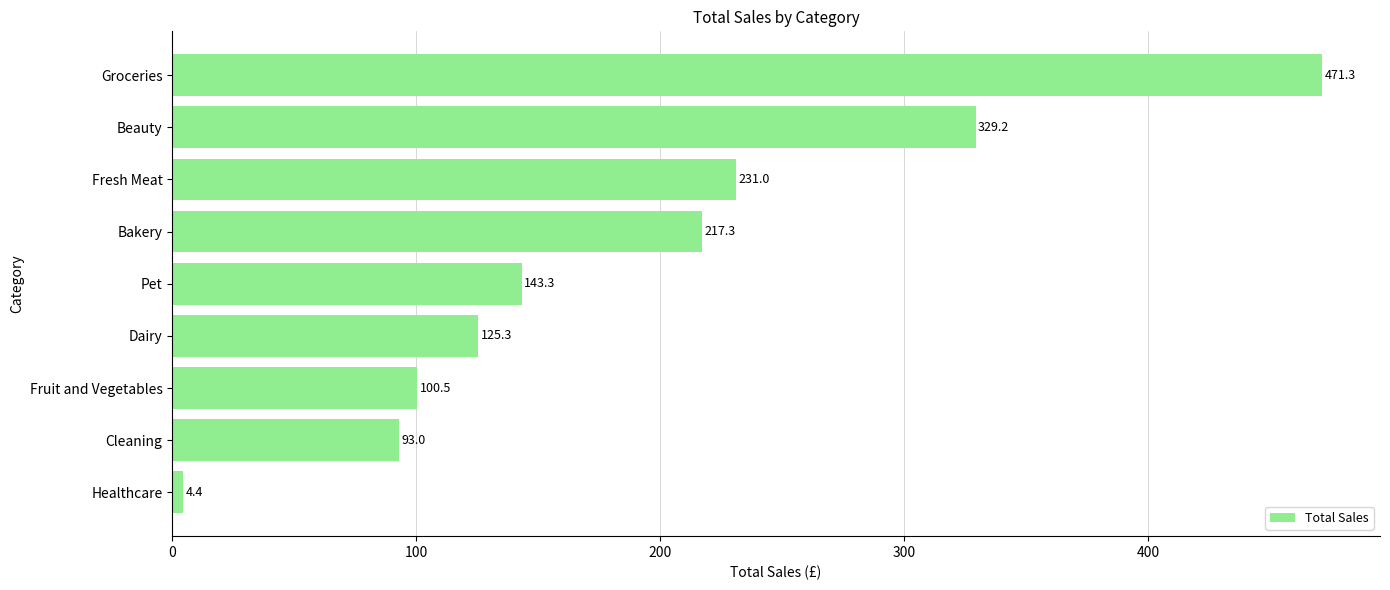

List the labels in order of value, largest first.

Groceries, Beauty, Fresh Meat, Bakery, Pet, Dairy, Fruit and Vegetables, Cleaning, Healthcare